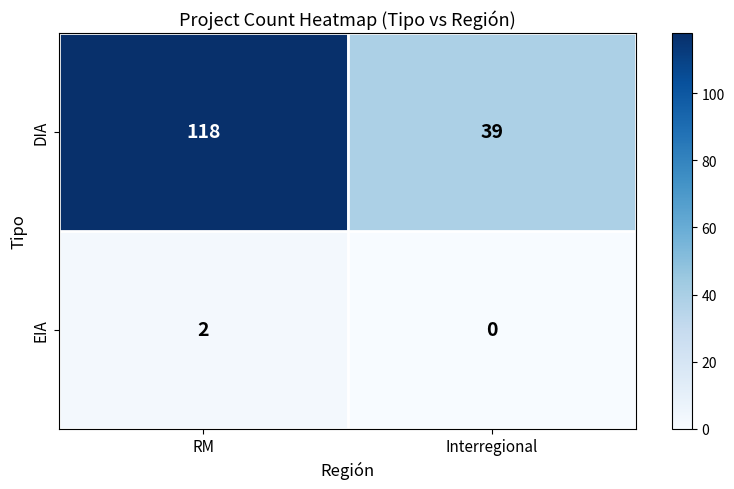

Reading right to left, extract all data points from this chart.

DIA: 39	118
EIA: 0	2